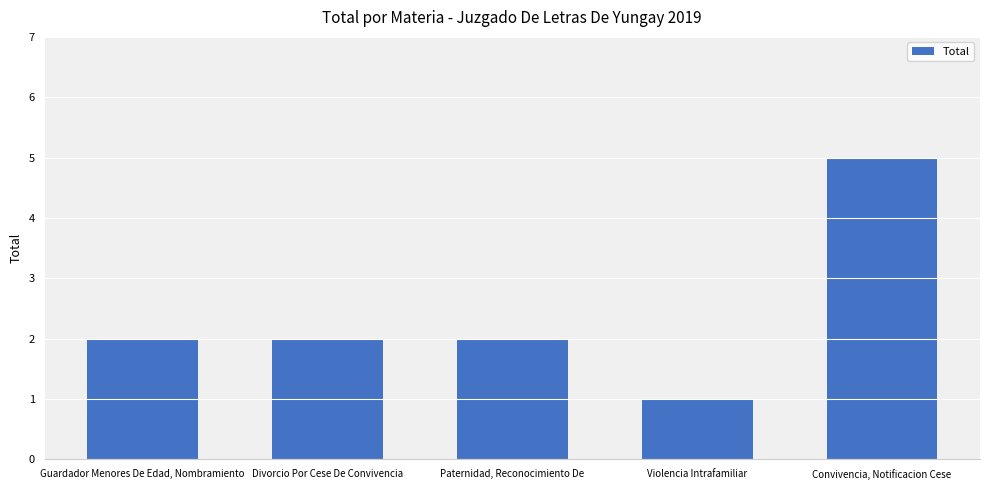

What position from the left is Violencia Intrafamiliar?

4